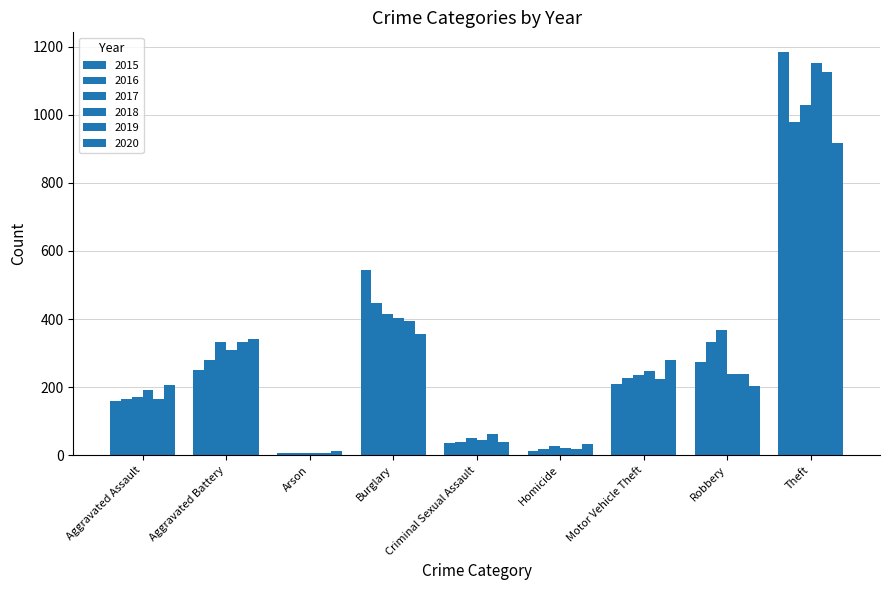

What is the value of the 2016 bar at the 1st from the left?

165